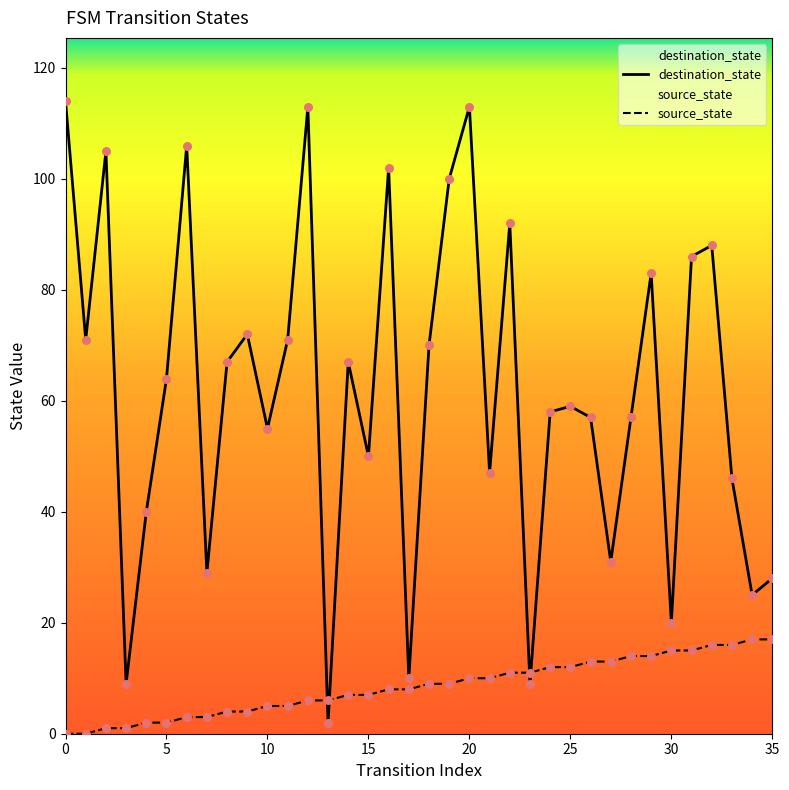

At which category is the sum across all series the highest?

20